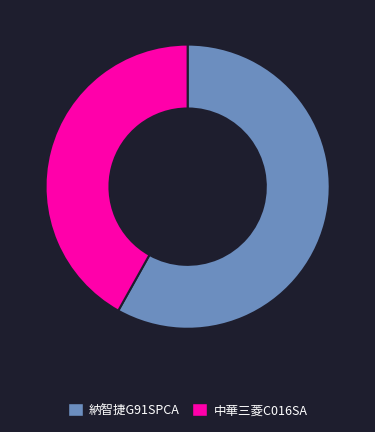

Which has a higher value, 納智捷G91SPCA or 中華三菱C016SA?

納智捷G91SPCA